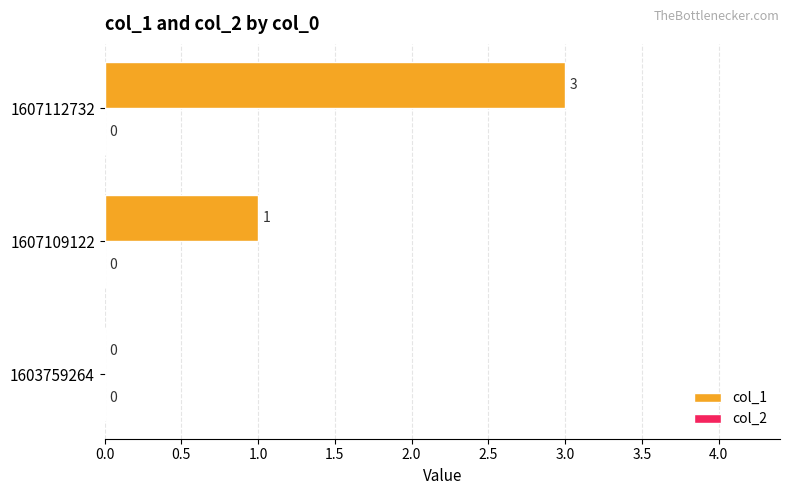

What is the ratio of the value at 1607109122 to the value at 1607112732?

0.3